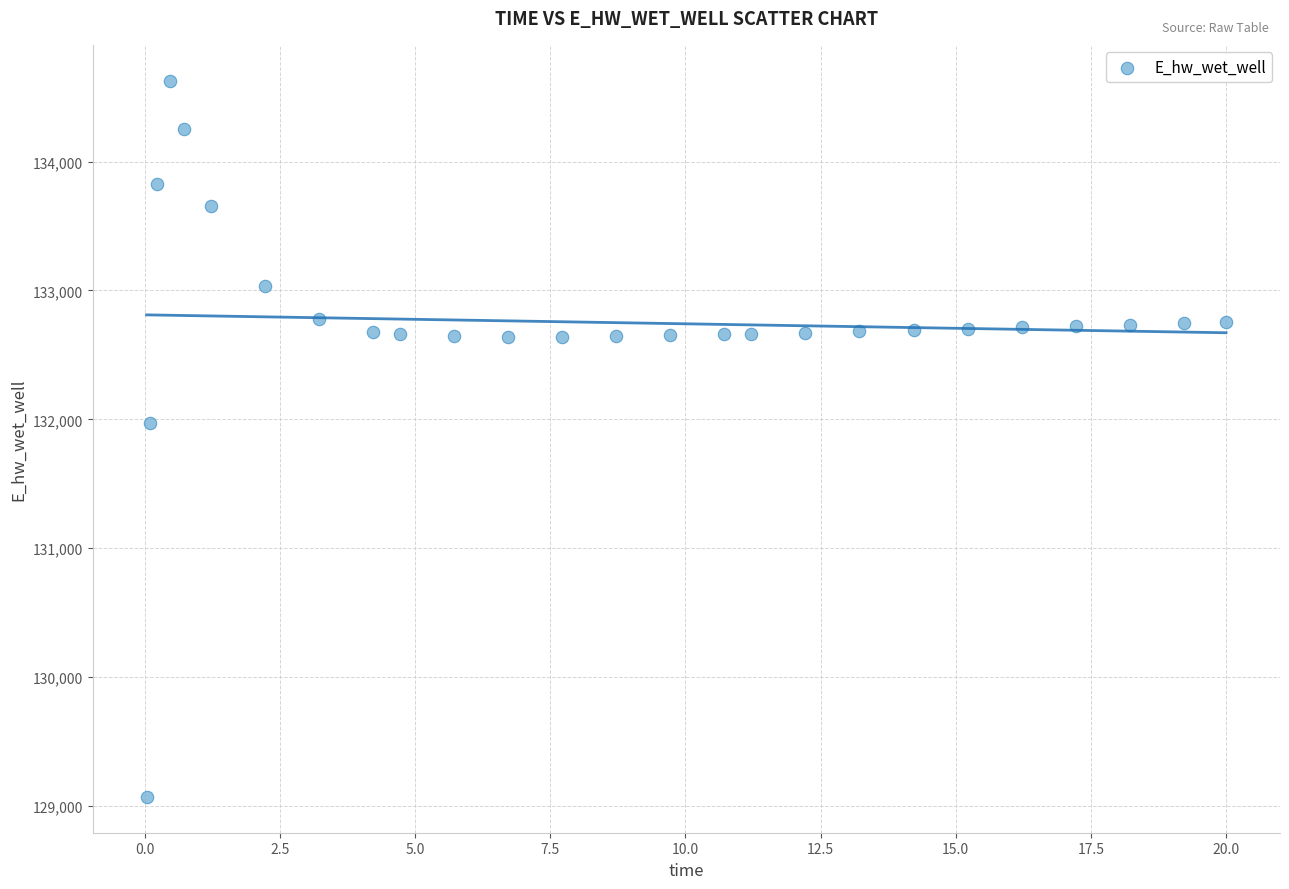

What Y value in the scatter plot is closest to 131849?

131969.9